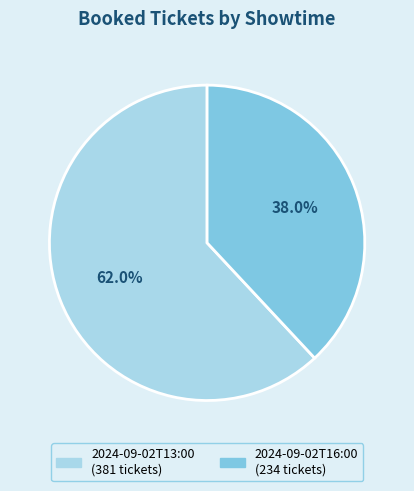

What is the smallest slice in the pie chart?

2024-09-02T16:00